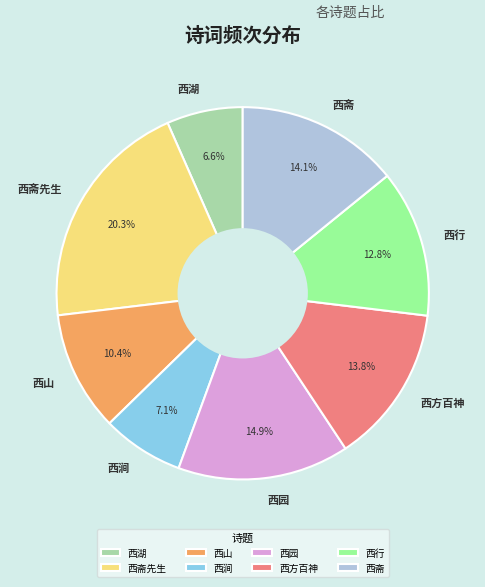

How many slices are in this pie chart?

8